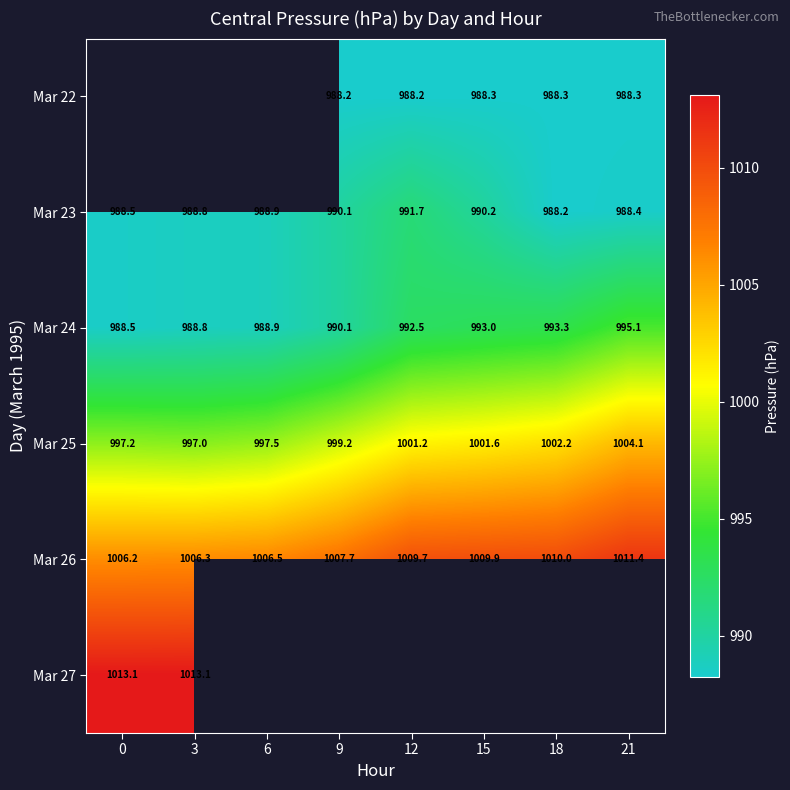

List the series in order of their overall mean, lowest first.

Mar 22, Mar 23, Mar 24, Mar 25, Mar 26, Mar 27